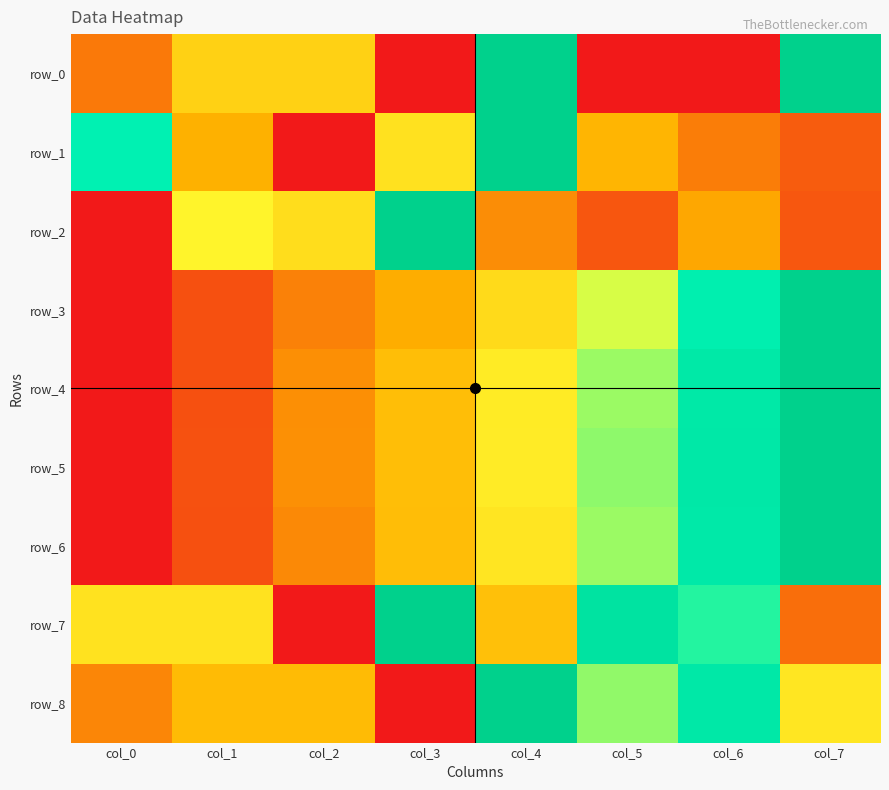

What is the average value of the row_2 series?

0.4